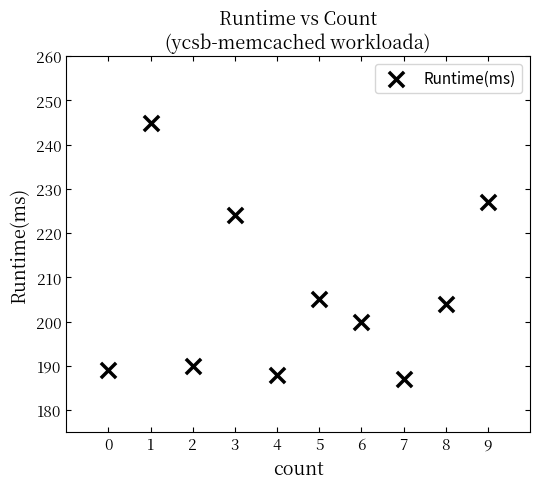

What Y value in the scatter plot is closest to 216?

224